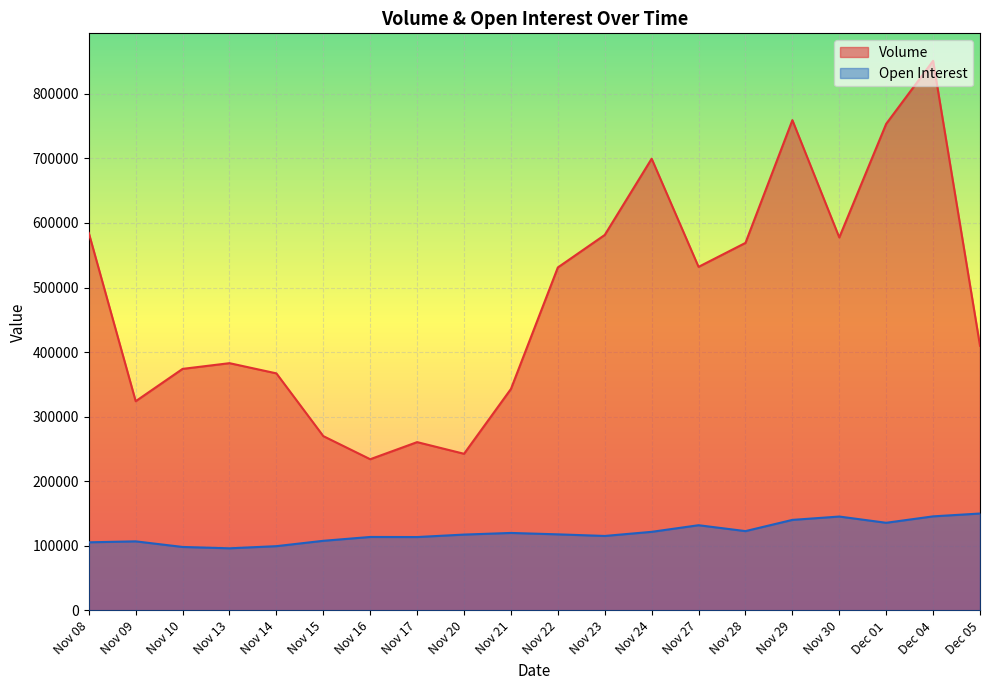

What is the sum of all Volume values?

9646580